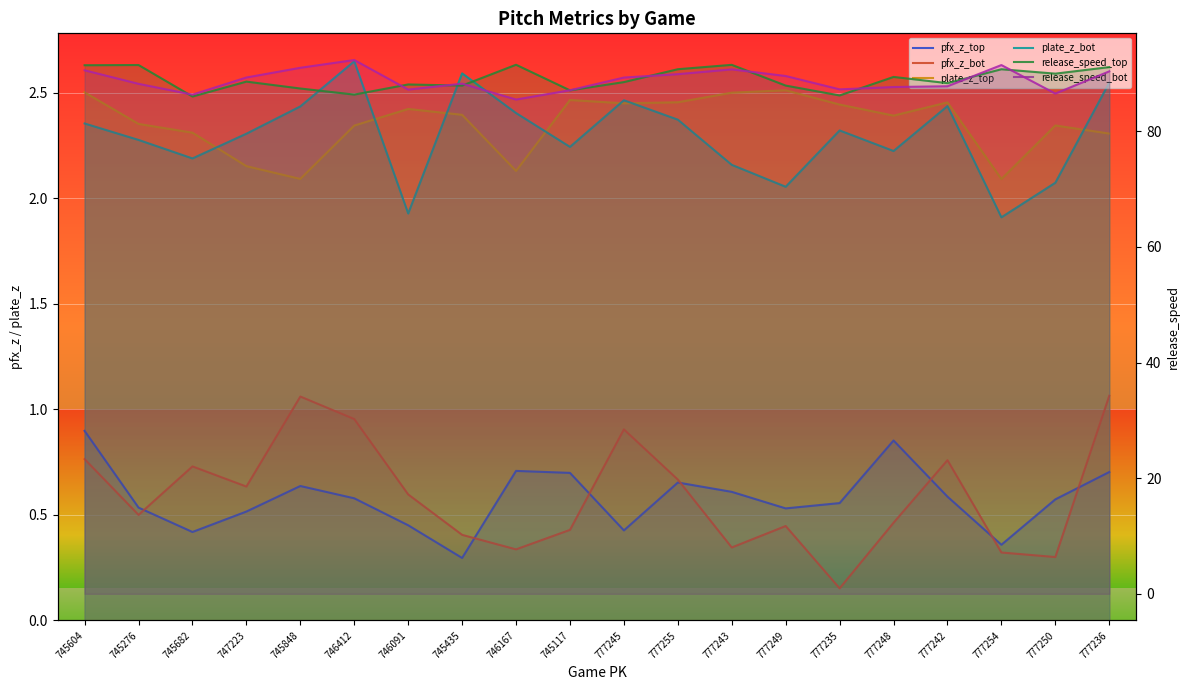

Which label corresponds to the smallest value in the chart?

777235